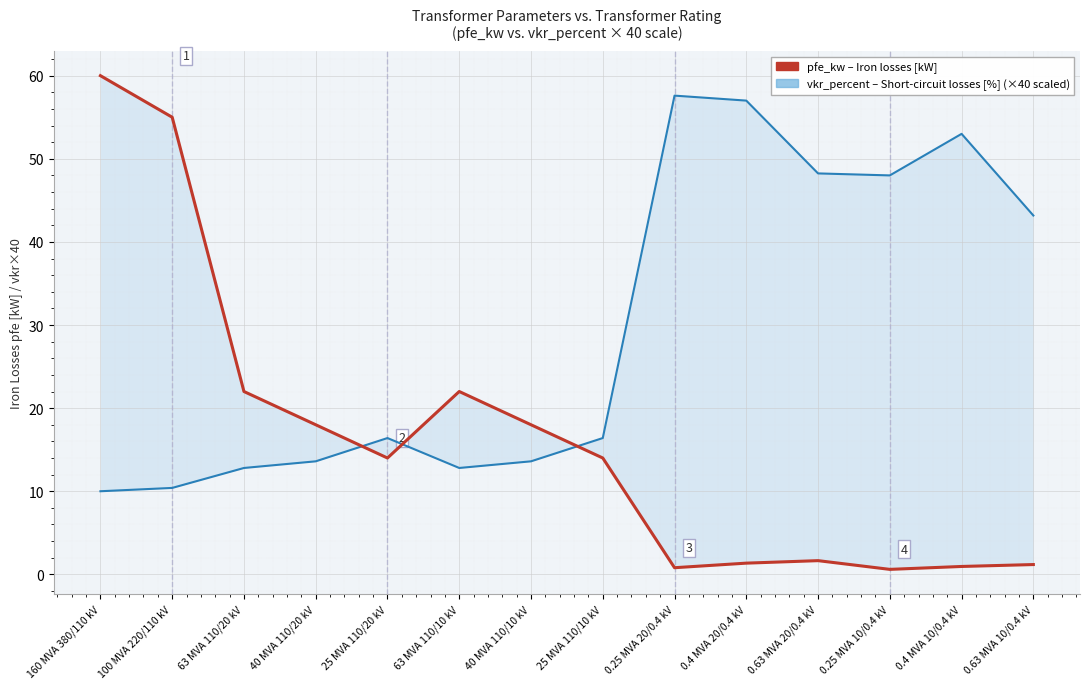

What is the label of the 1st point from the right?

0.63 MVA 10/0.4 kV